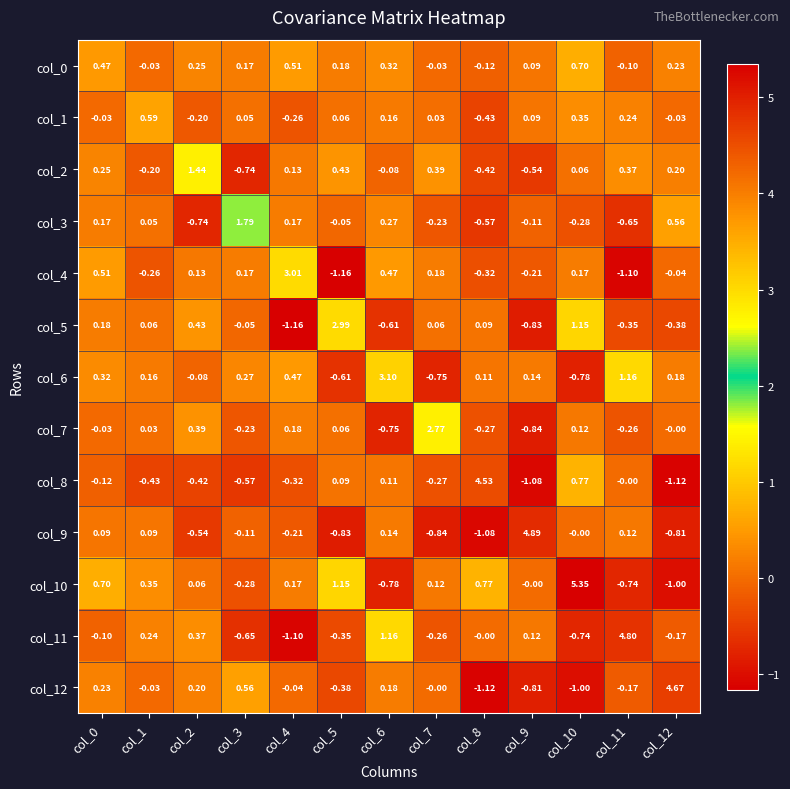

Rank the series by their maximum value, from highest to lowest.

col_10, col_9, col_11, col_12, col_8, col_6, col_4, col_5, col_7, col_3, col_2, col_0, col_1